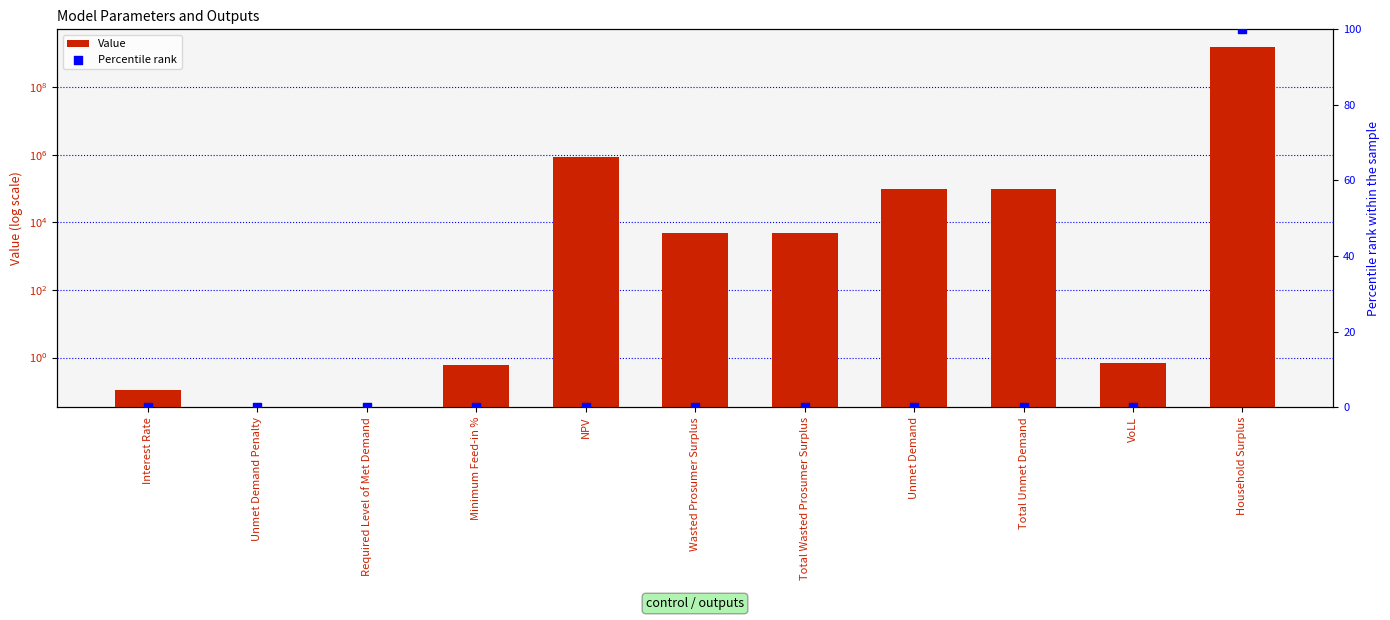

Which series has the largest total across all categories?

Value